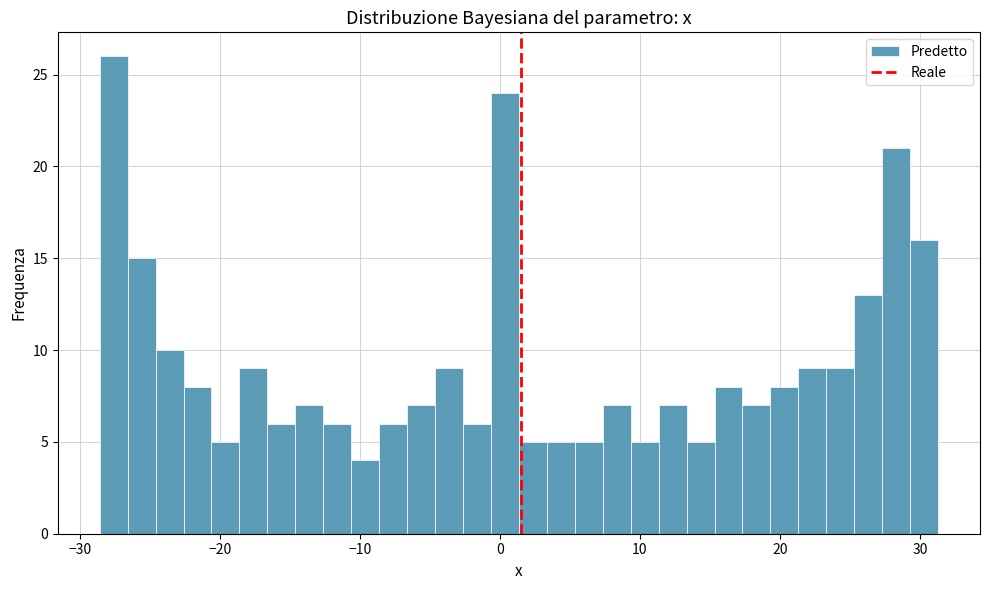

Around what value on the x-axis is the tallest bar? Give the approximate position of its centre, as read against the axis.

-28